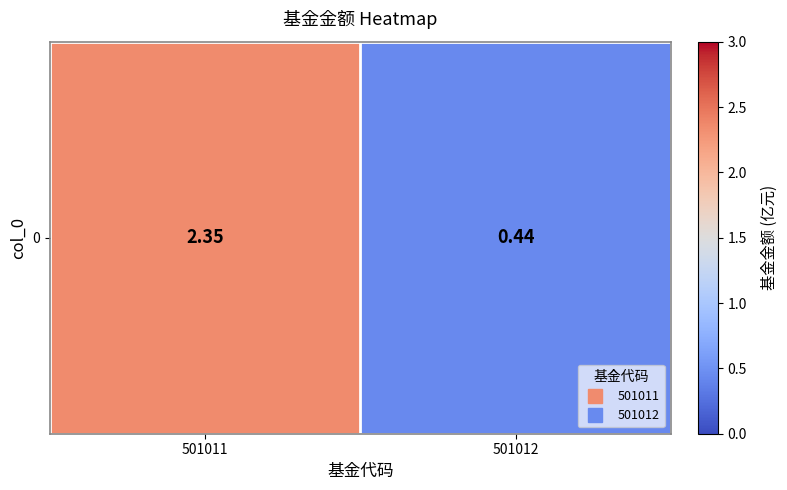

Reading left to right, list all the values displayed in this chart.

501011=2.4	501012=0.4